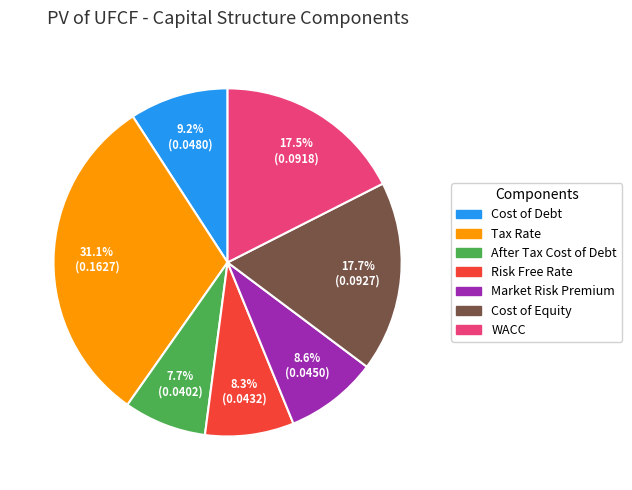

Is there any slice that represents more than half of the pie?

No